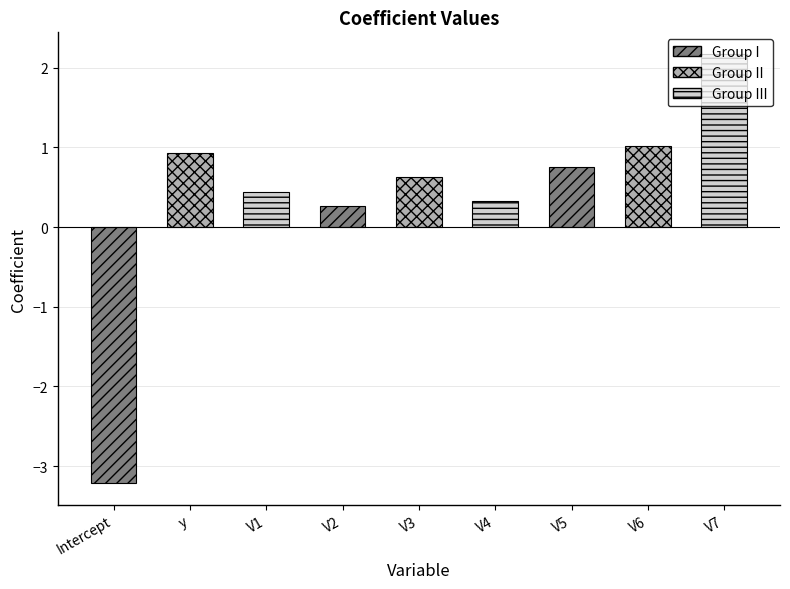

Reading right to left, transcribe all the data shown in this chart.

V7=2.2	V6=1.0	V5=0.7	V4=0.3	V3=0.6	V2=0.3	V1=0.4	y=0.9	Intercept=-3.2